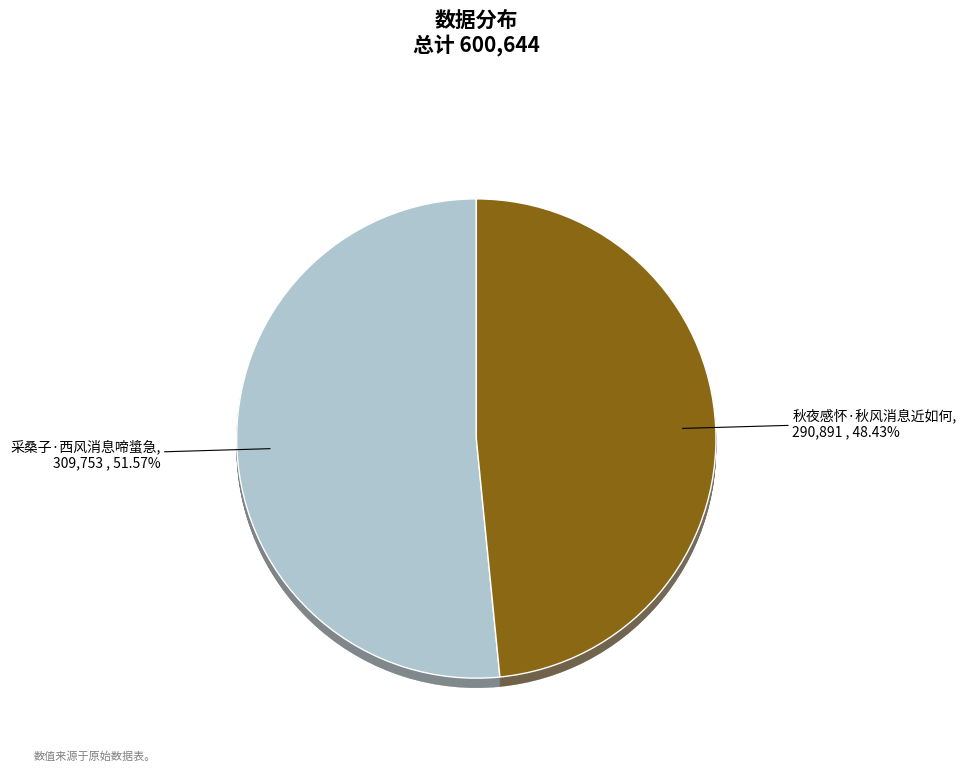

To the nearest percent, what is the difference between the 秋夜感怀·秋风消息近如何 and 采桑子·西风消息啼螀急 slice percentages?

3%